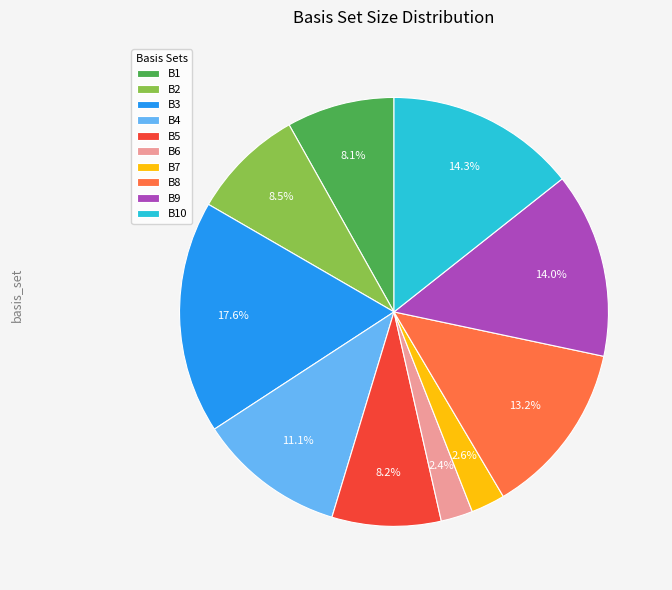

To the nearest percent, what is the average slice percentage?

10%